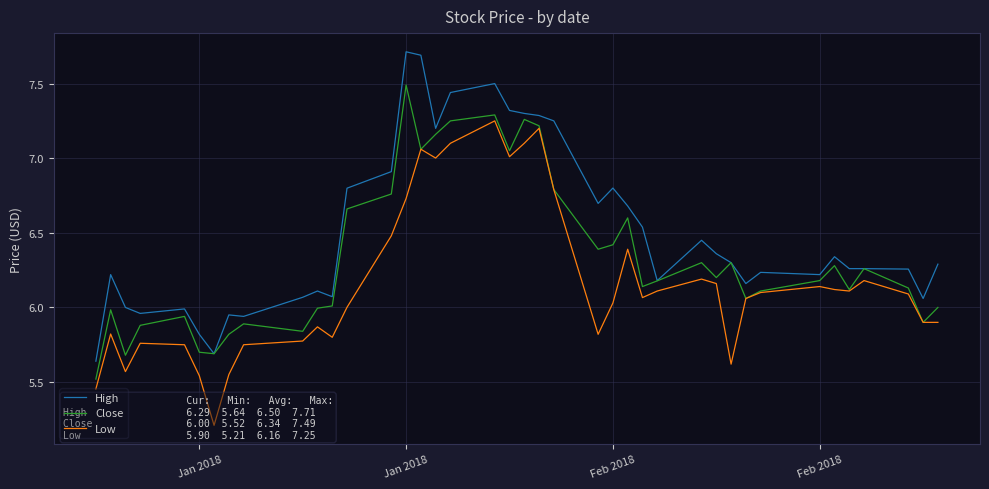

What are all the series names shown in the legend?

High, Close, Low